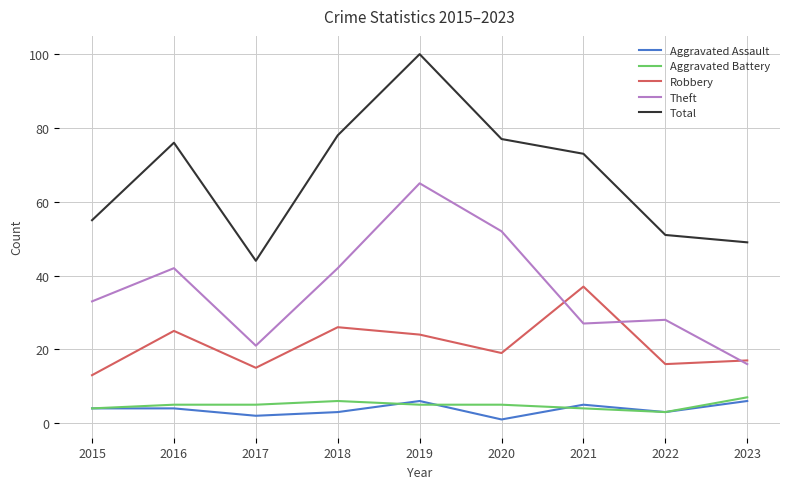

At which category does Total reach its first local valley?

2017